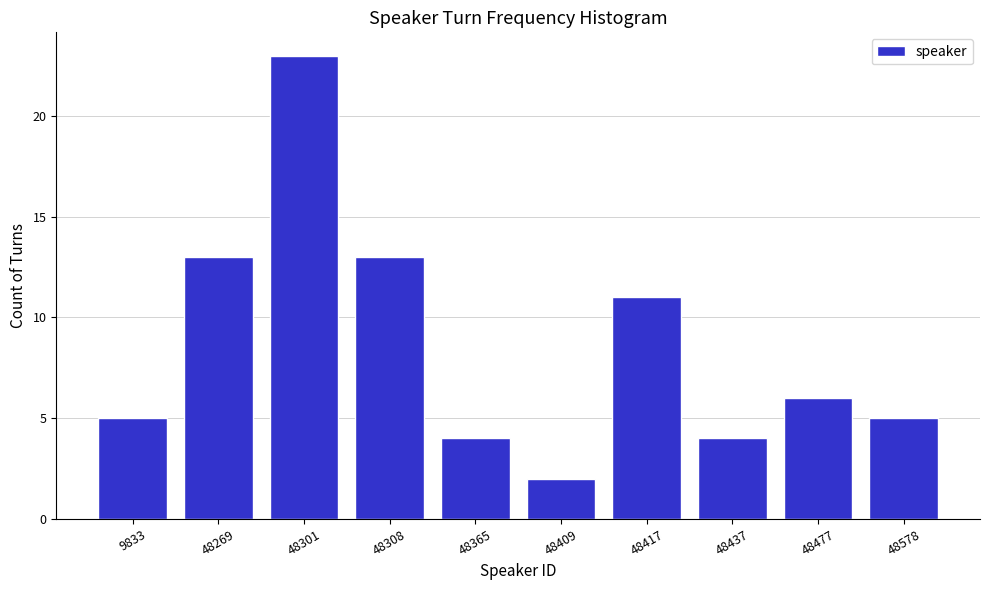

Reading left to right, list all the values displayed in this chart.

9833=5	48269=13	48301=23	48308=13	48365=4	48409=2	48417=11	48437=4	48477=6	48578=5